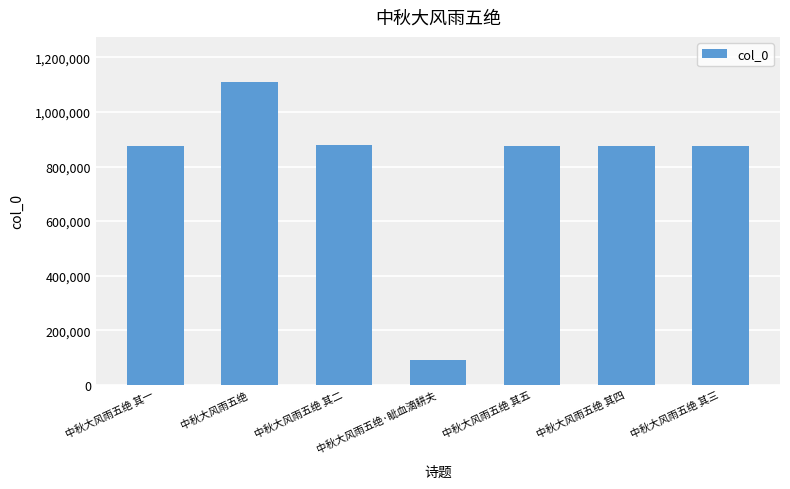

What is the value of the 2nd bar from the left?

1108834